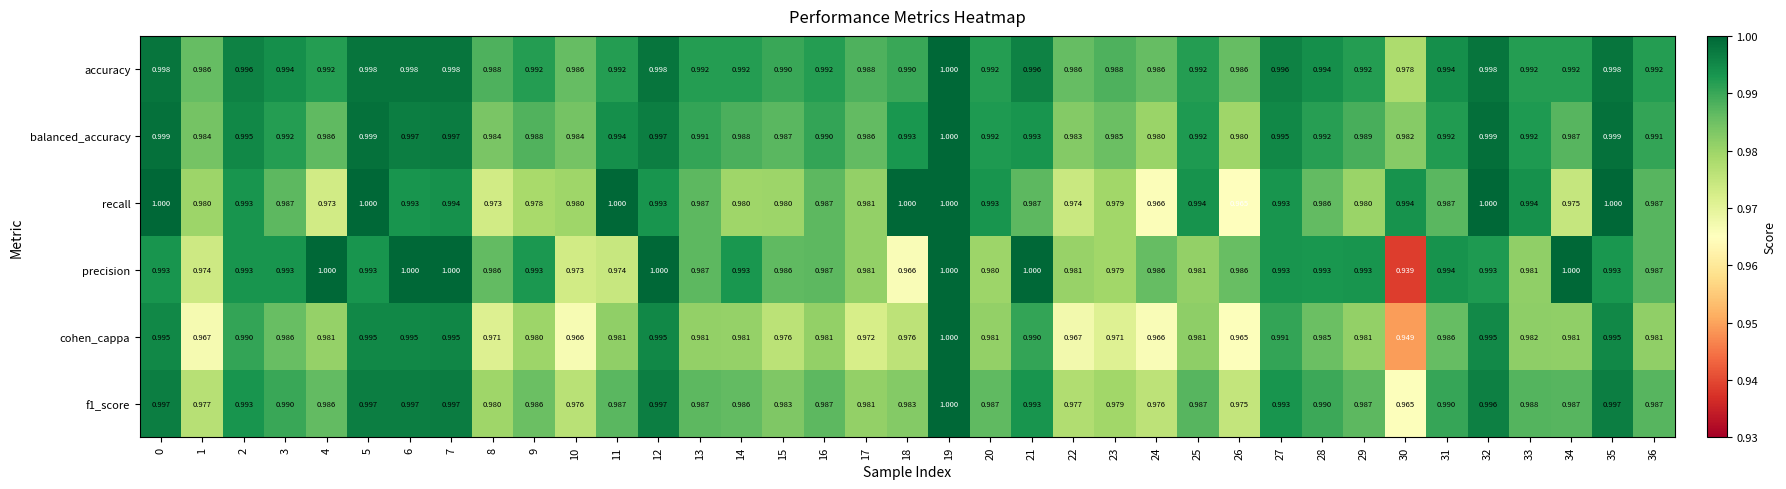

Which series has the largest total across all categories?

accuracy